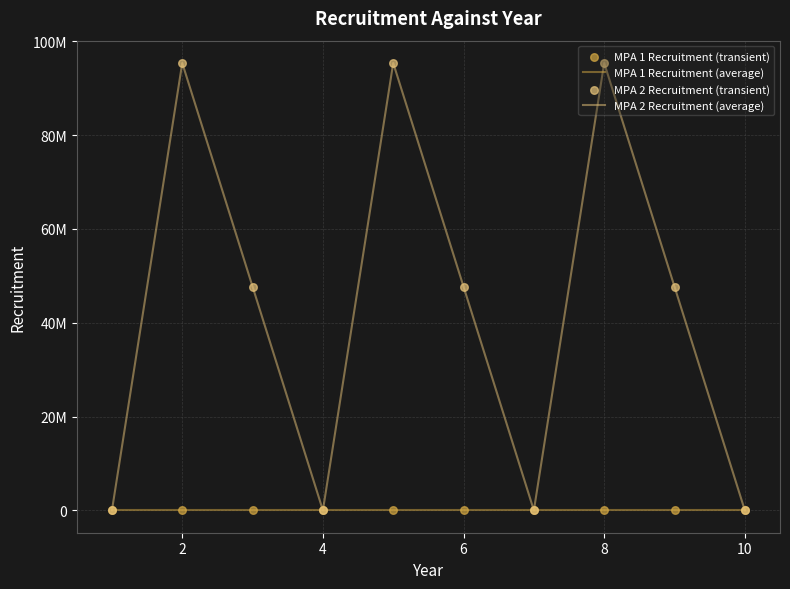

At which category is the sum across all series the highest?

2